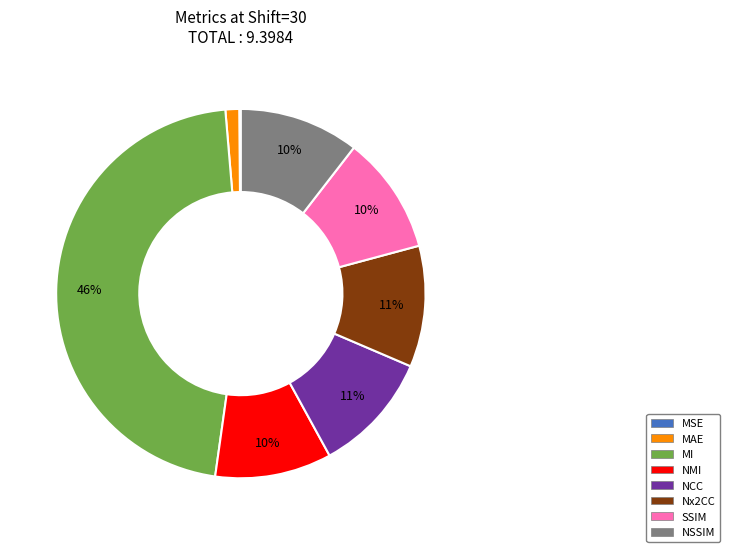

Which category has the biggest portion of the pie?

MI